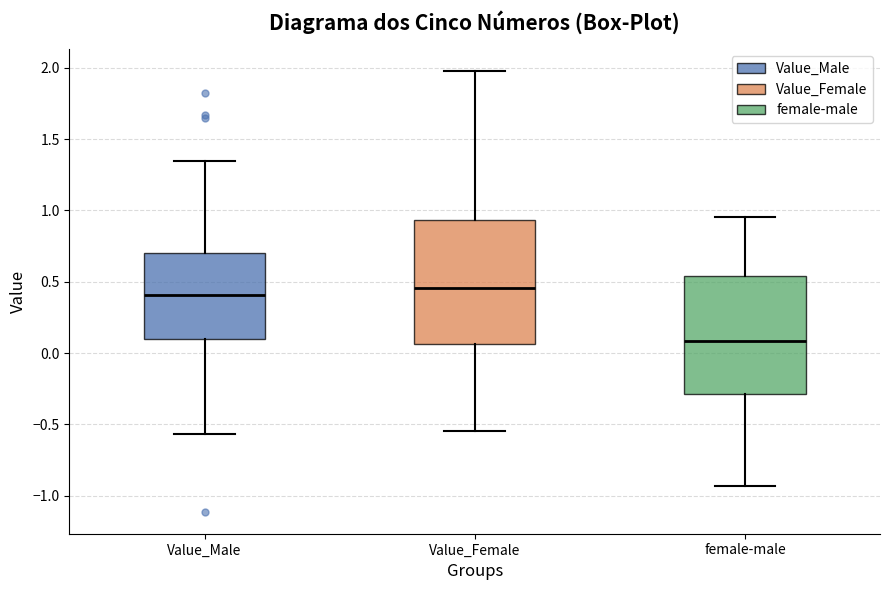

Reading left to right, transcribe this box plot: for each box, give where its median line is, the range the box spans, and where its two whiskers end, as read against the y-axis. The values are not printed on the chart, so give them approximately, as read against the axis.

Value_Male: median 0.40, box 0.10 to 0.70, whiskers -0.55 to 1.35
Value_Female: median 0.45, box 0.05 to 0.95, whiskers -0.55 to 2.00
female-male: median 0.10, box -0.30 to 0.55, whiskers -0.95 to 0.95